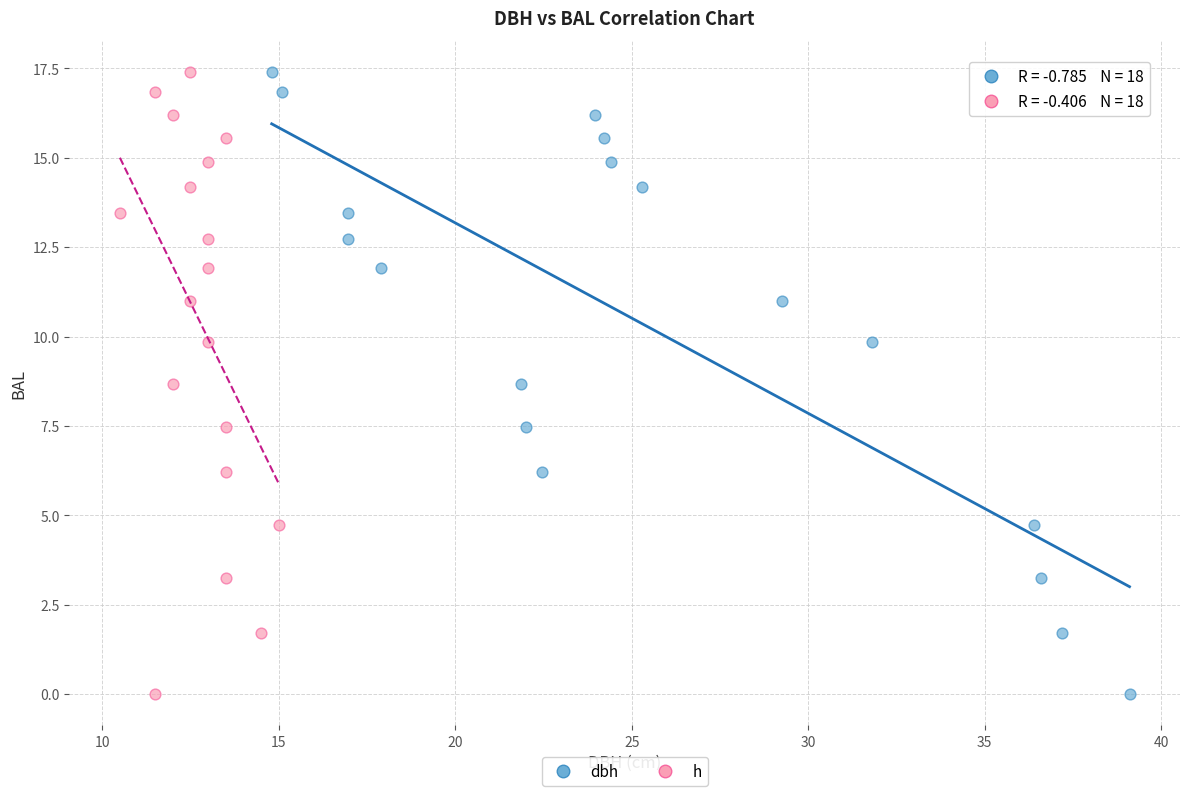

What are all the series names shown in the legend?

dbh, h